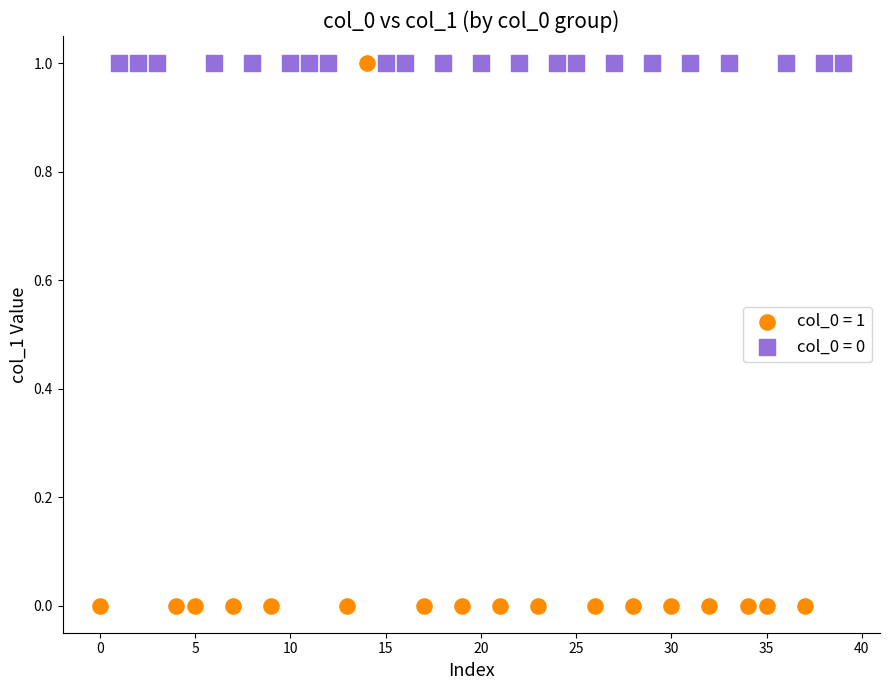

Which series contains the lowest Y value?

col_0 = 1